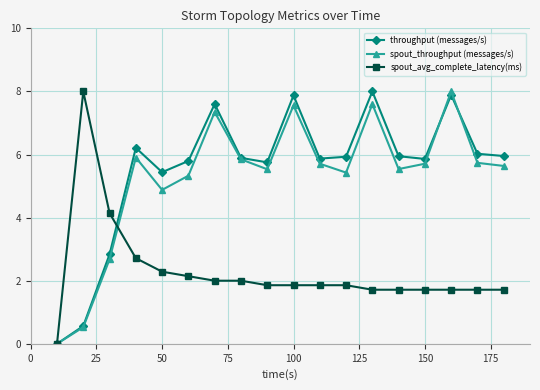

What is the maximum value shown in the chart?

8.0